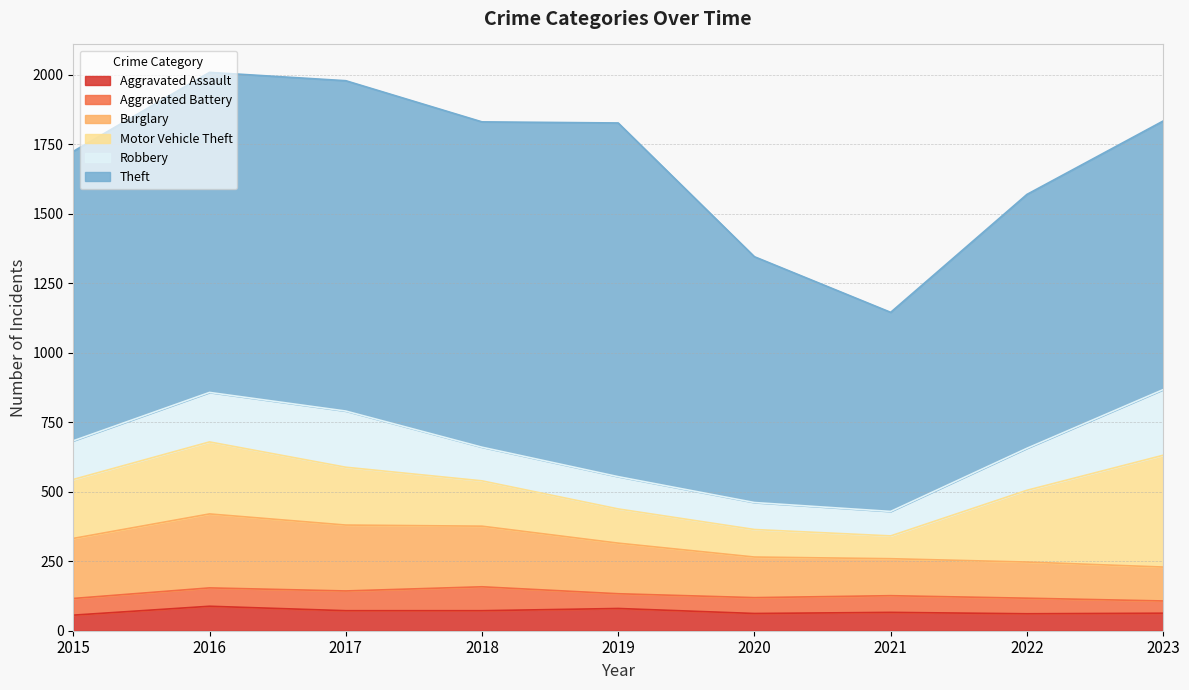

Does the chart have visible grid lines?

Yes